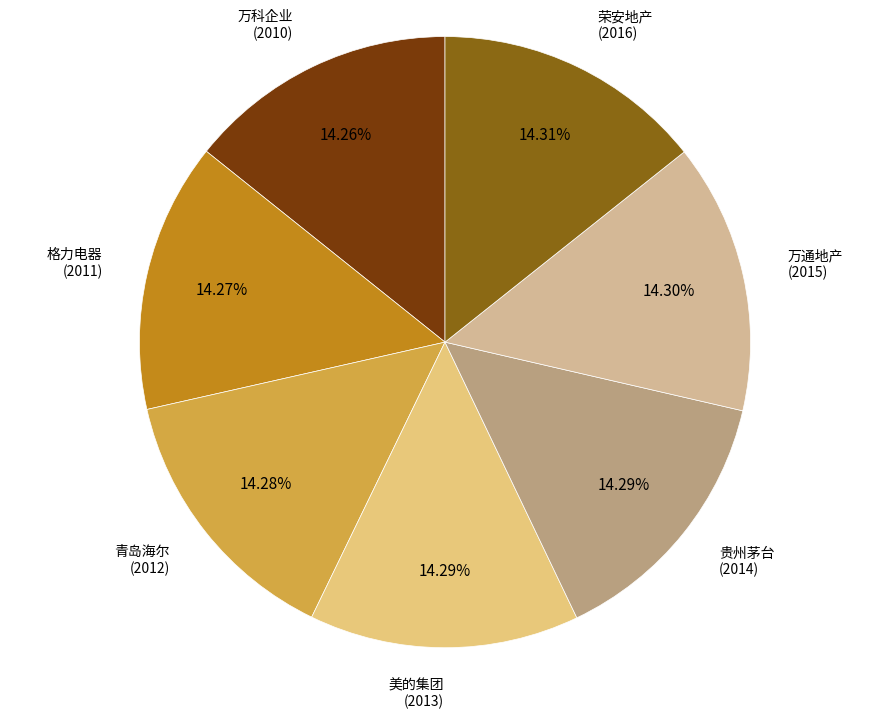

Does any single category account for the majority?

No